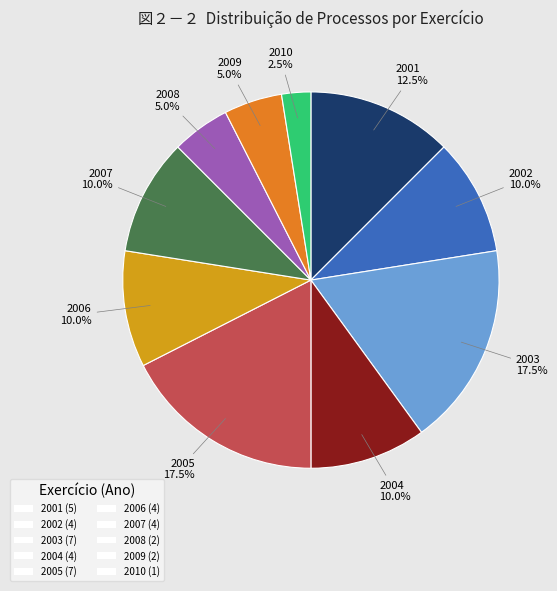

What percentage is NOT represented by 2003 (7)?

82.5%